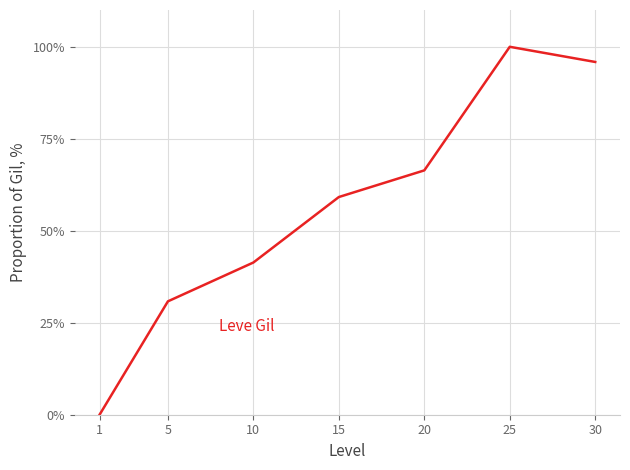

What is the average value?

56.2